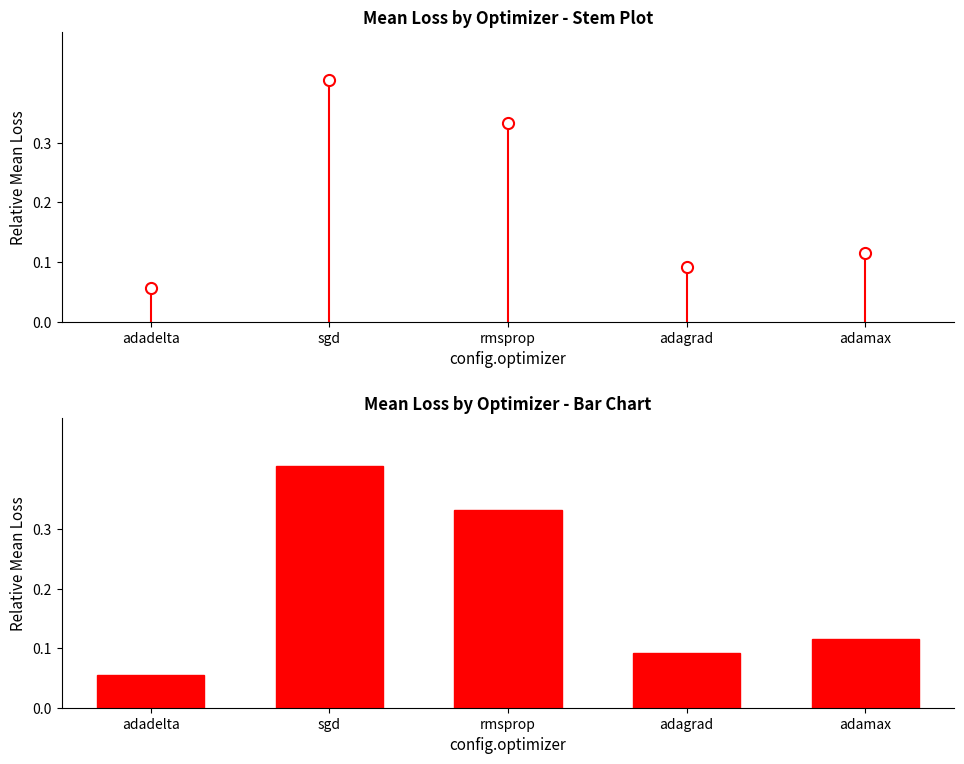

Does the chart contain any negative values?

No